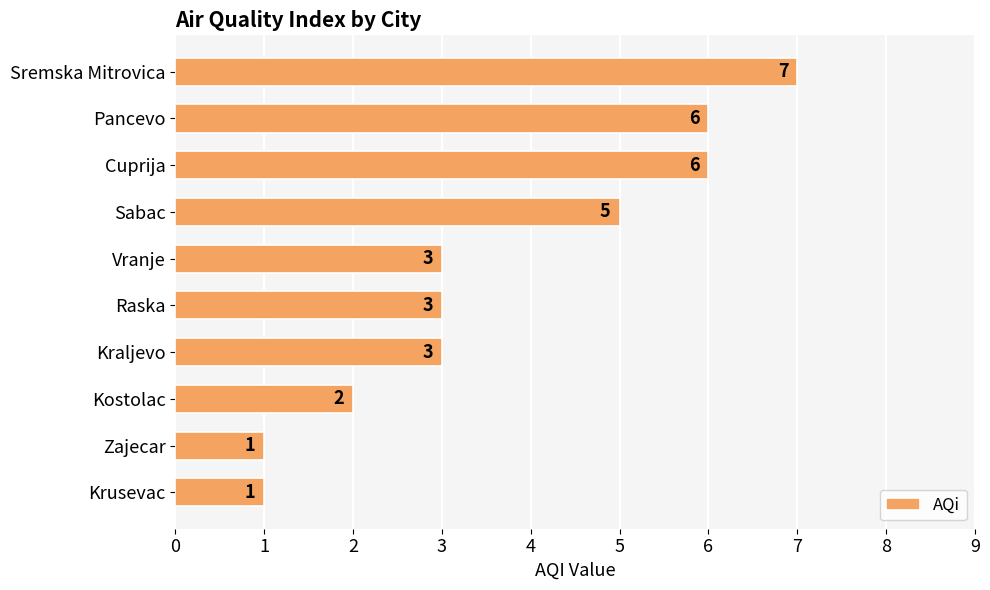

What is the difference between the maximum and minimum values?

6